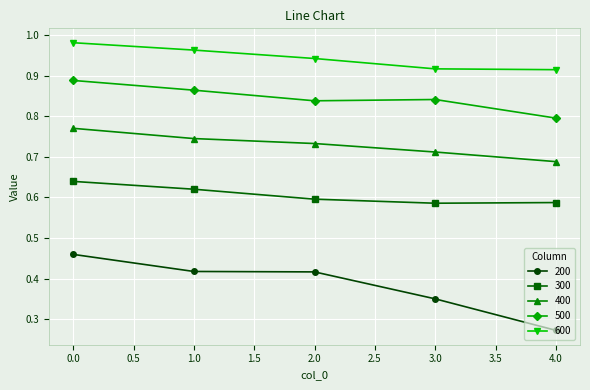

The value of 400 at 2.0 is 1.1. True or false?

False